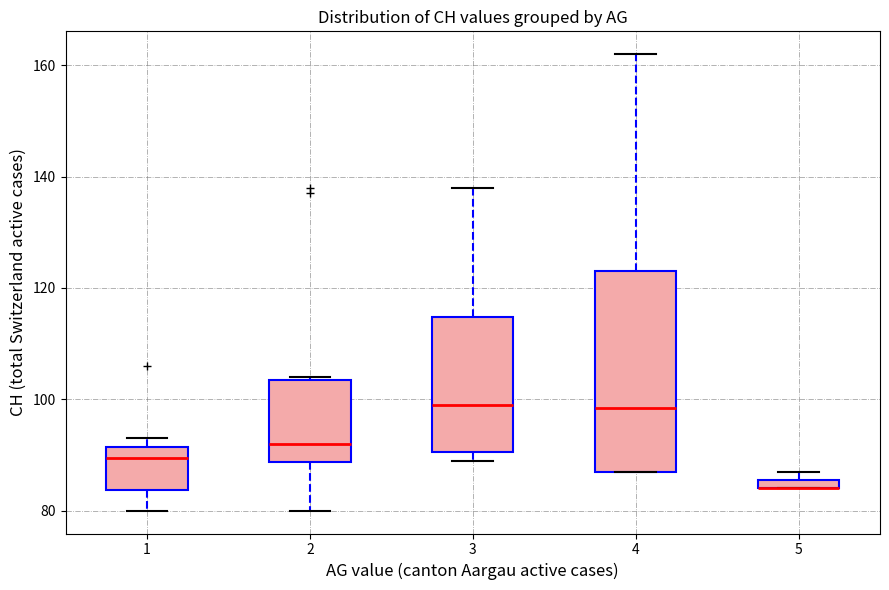

Comparing the boxes themselves (not the whiskers), which one is the tallest?

4